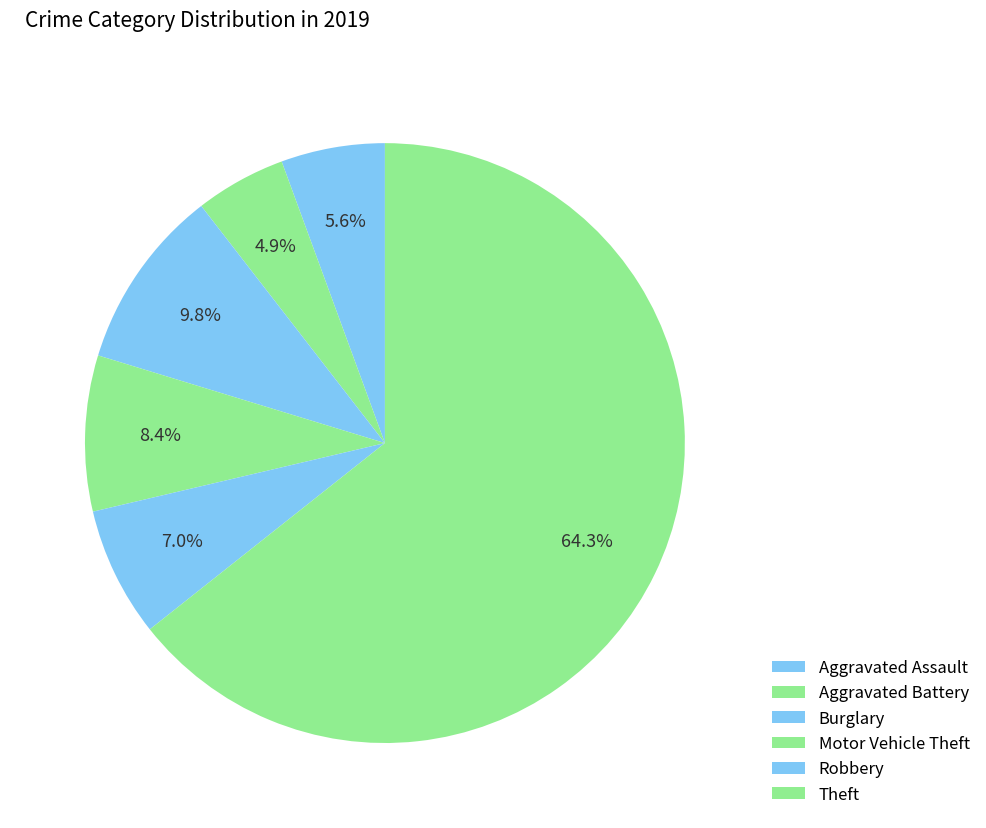

Is it true that Burglary is 10% of the pie?

True